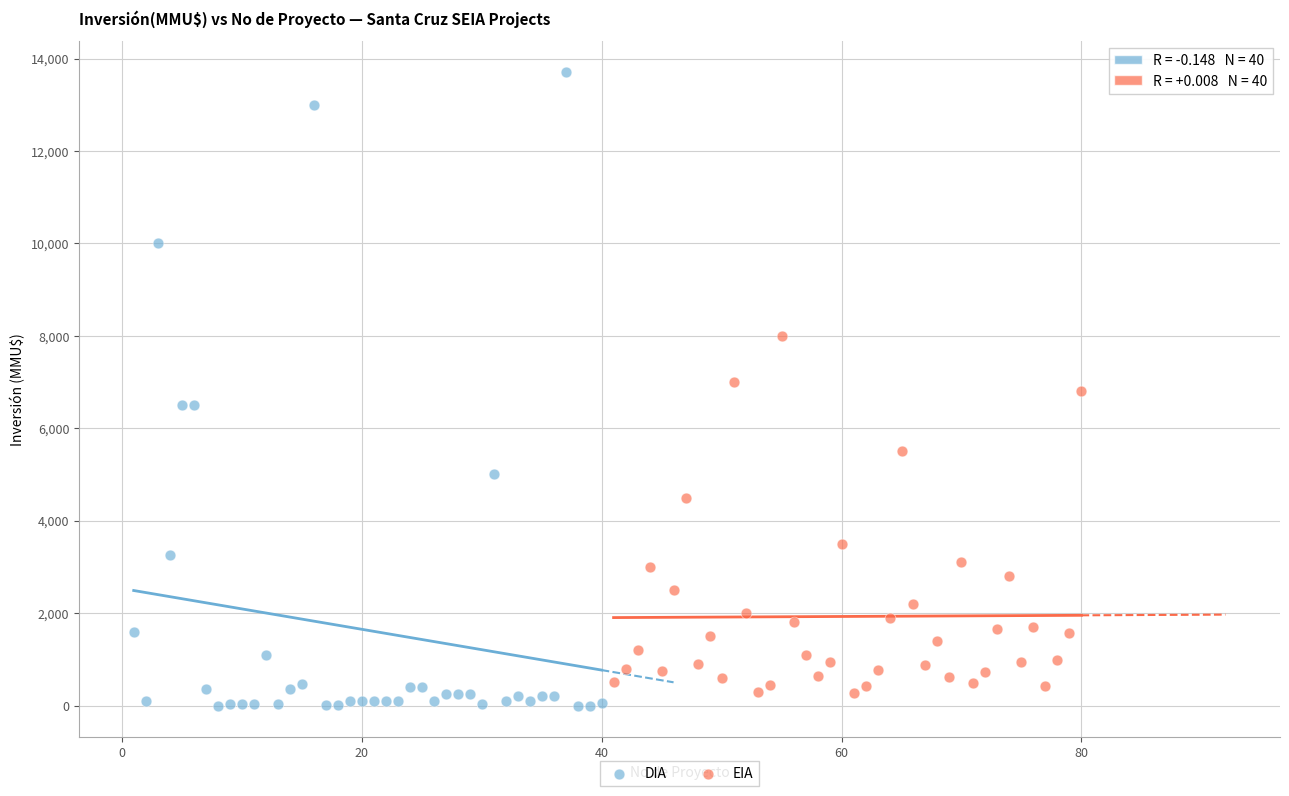

Which series reaches the maximum Y coordinate?

DIA